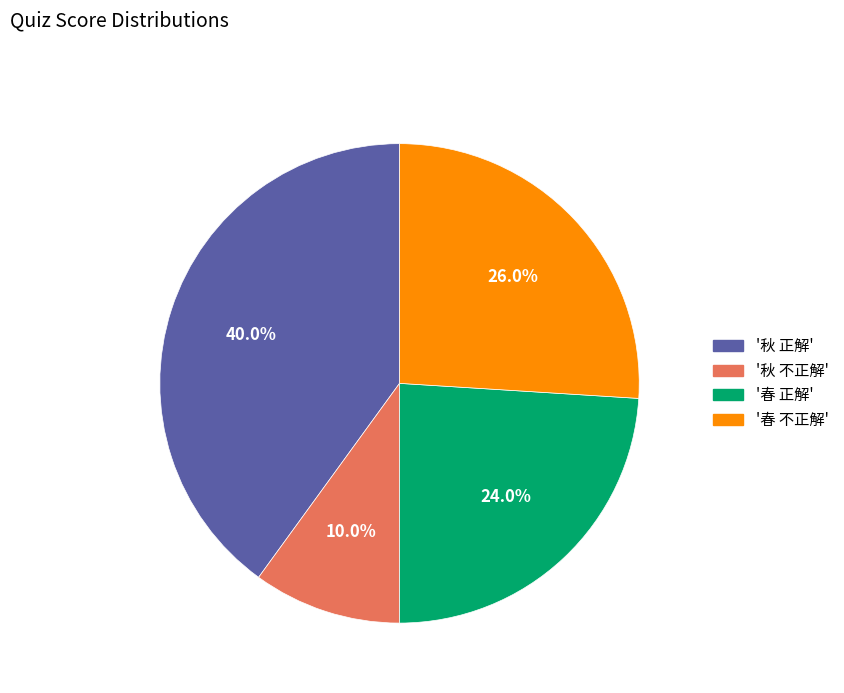

Is there a majority slice in this chart?

No